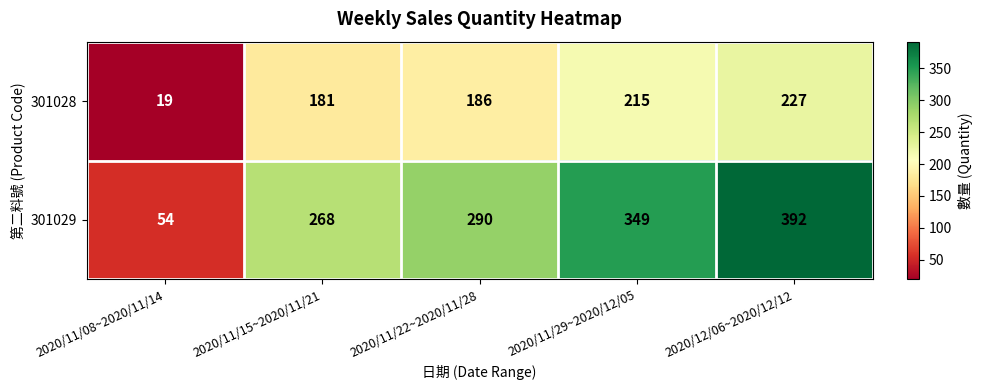

What is the minimum value shown in the chart?

19